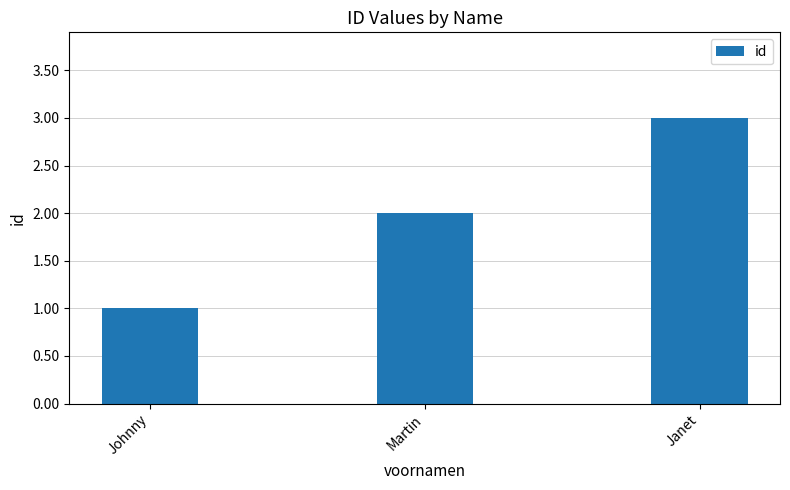

Reading left to right, what are all the values shown in this chart?

1	2	3